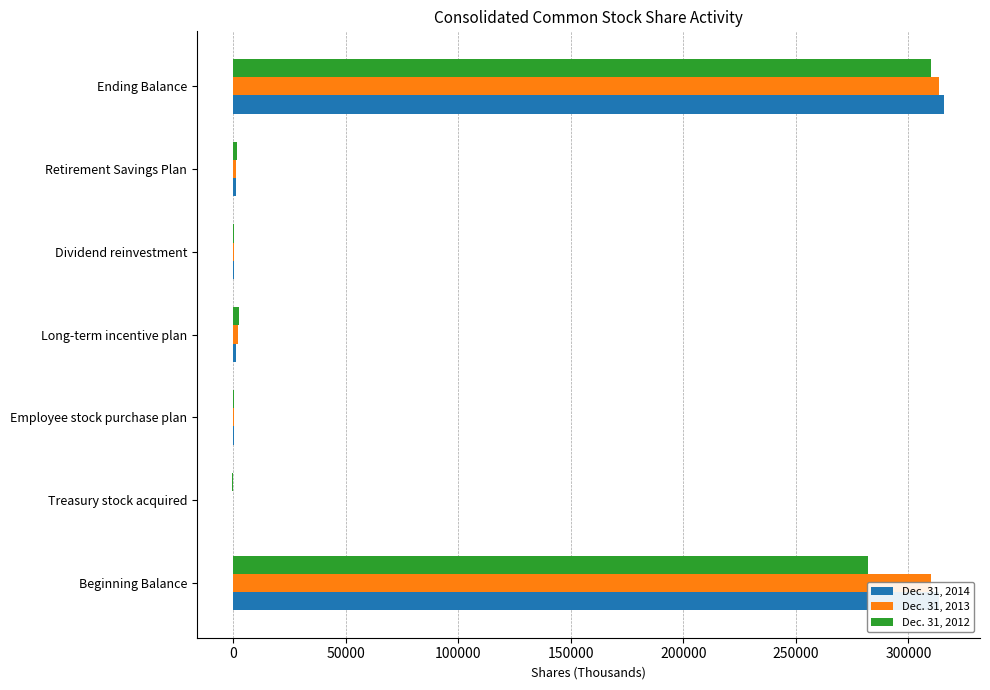

What is the total value across all series at Beginning Balance?

905811